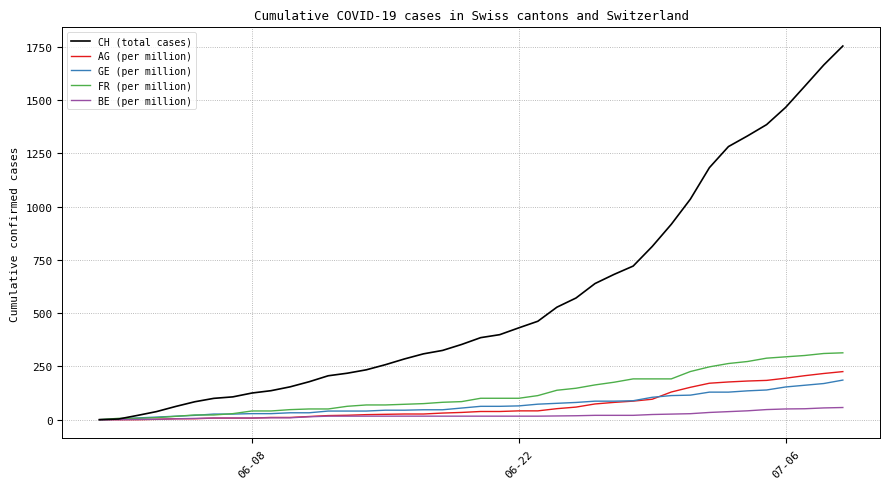

Which series has the widest spread of values?

CH (total cases)